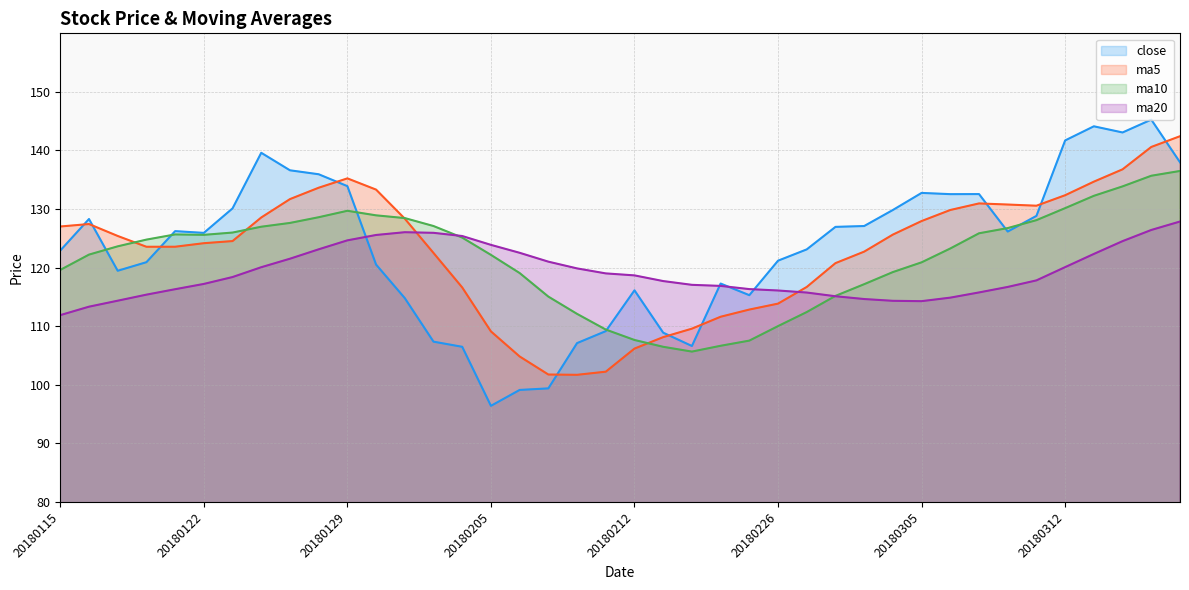

What is the difference between the maximum and minimum values in the ma5 series?

40.7